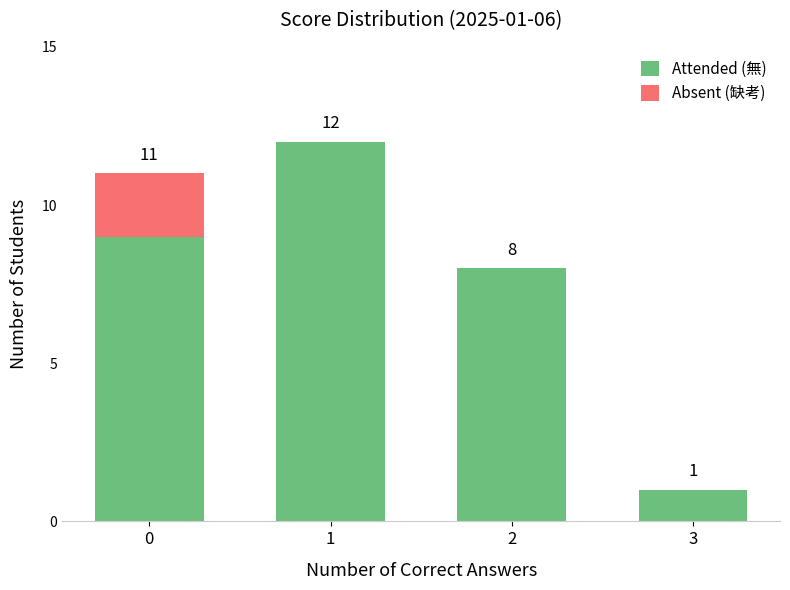

Is it true that Attended (無) equals 9 at 0?

True